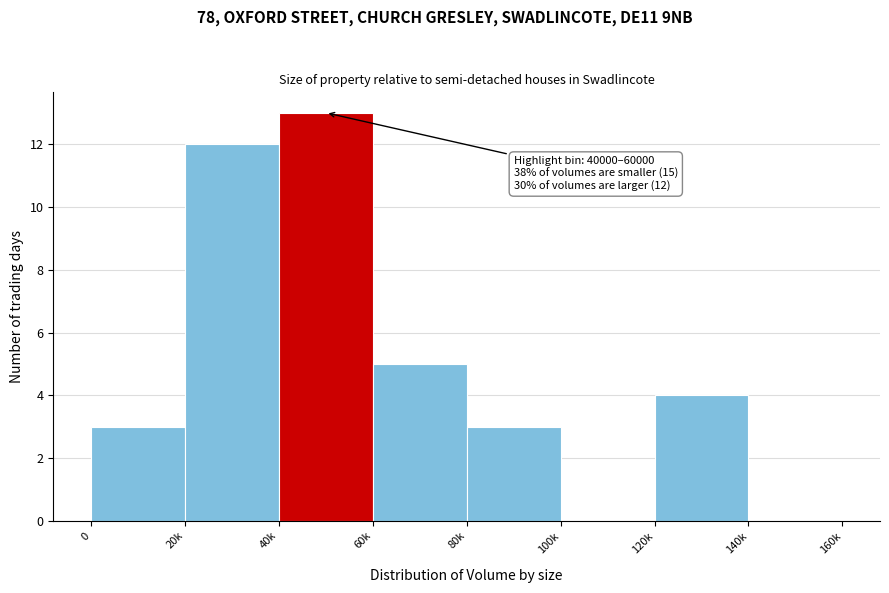

Reading left to right, what are all the values shown in this chart?

0=3	20k=12	40k=13	60k=5	80k=3	100k=0	120k=4	140k=0